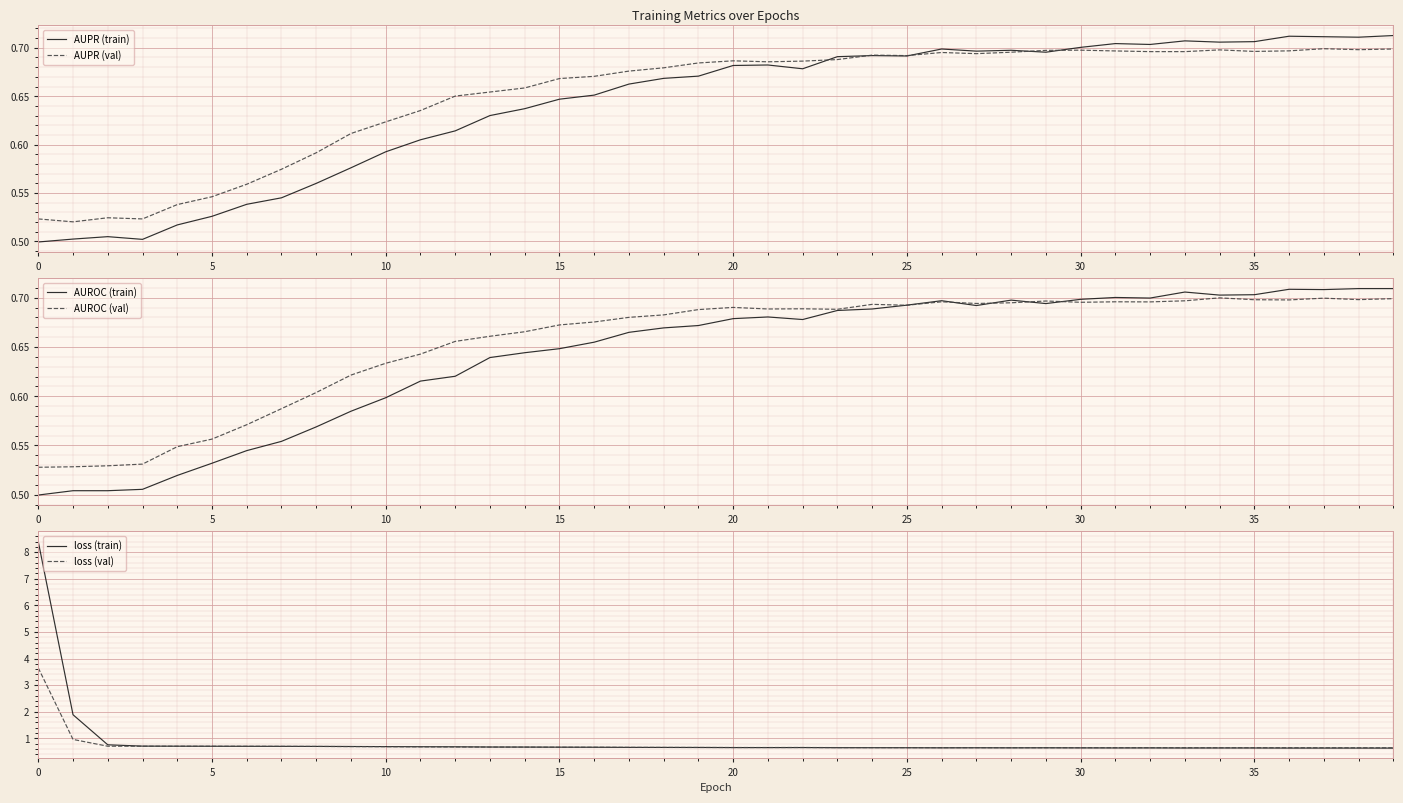

True or false: AUPR (train) has a value of 1.1 at 16.

False